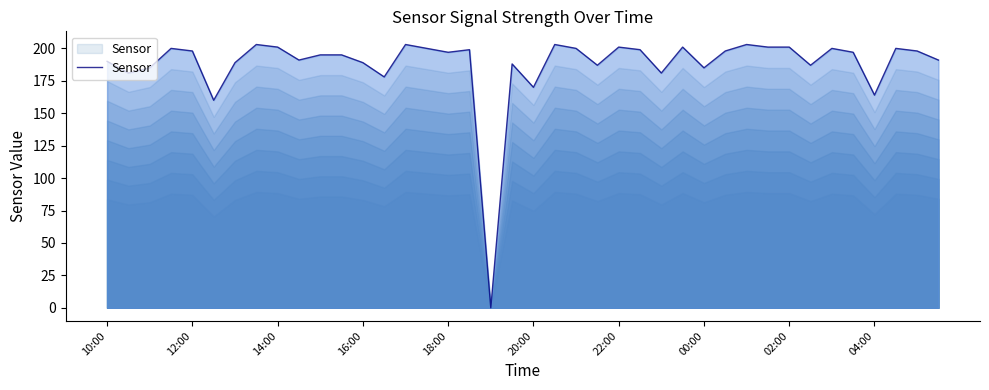

What is the difference between the maximum and minimum values?

203